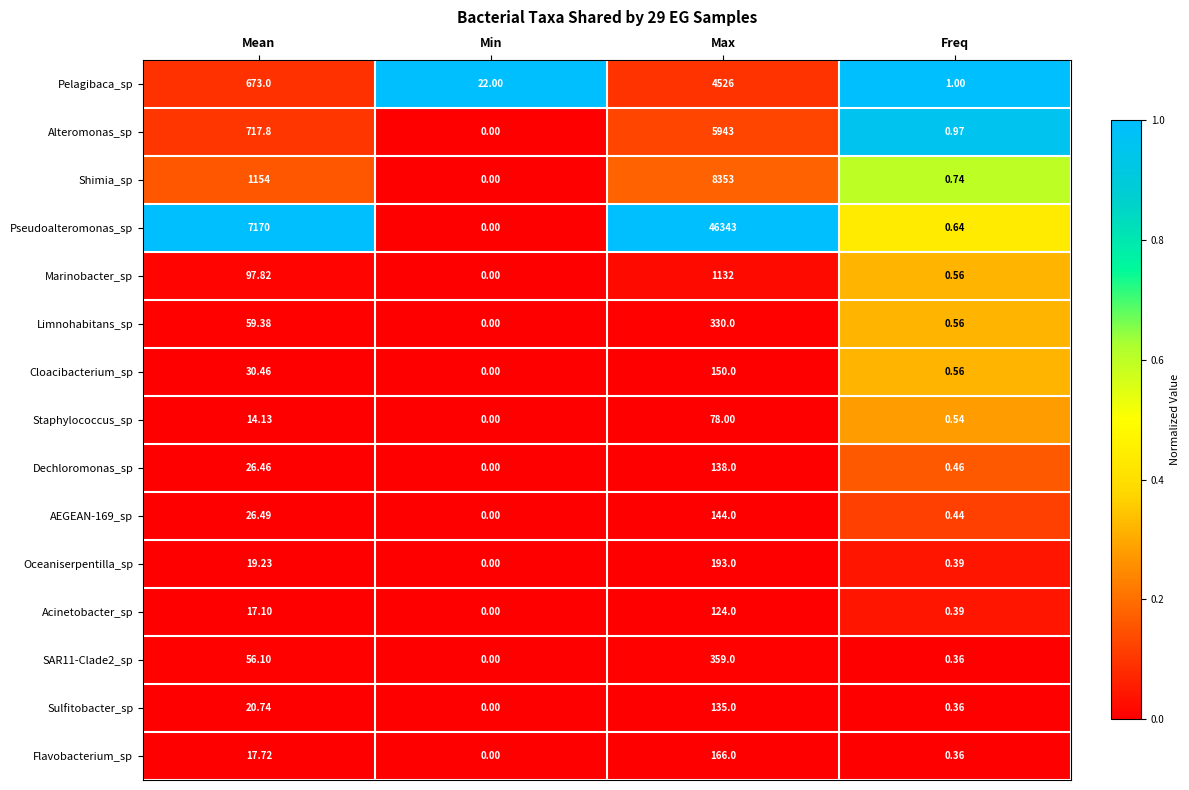

Which label corresponds to the smallest value in the chart?

Min